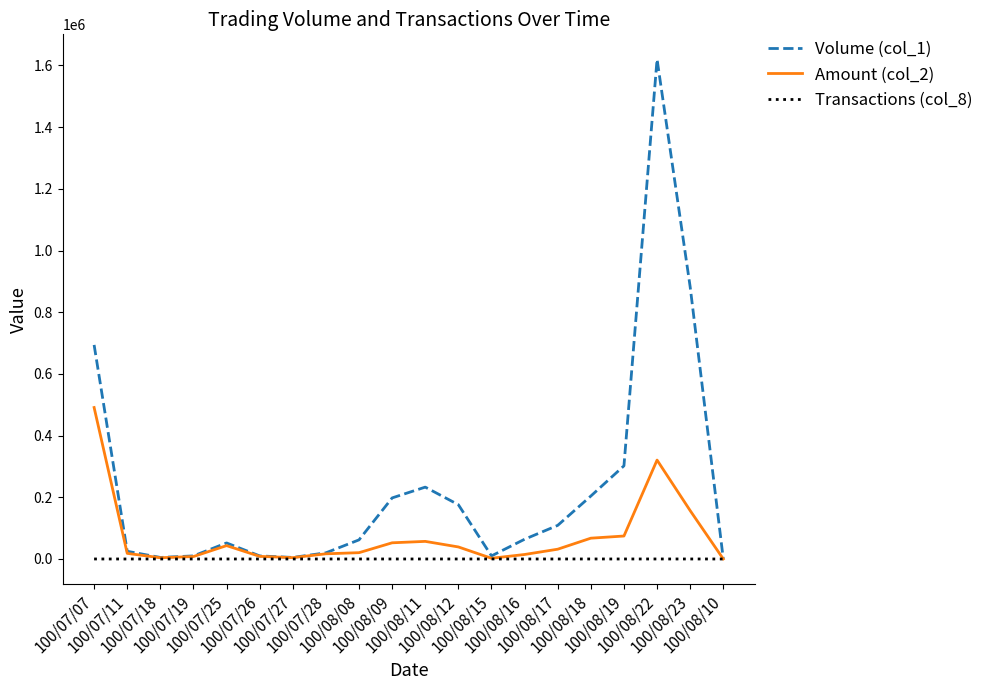

List the series in order of their overall mean, lowest first.

Transactions (col_8), Amount (col_2), Volume (col_1)